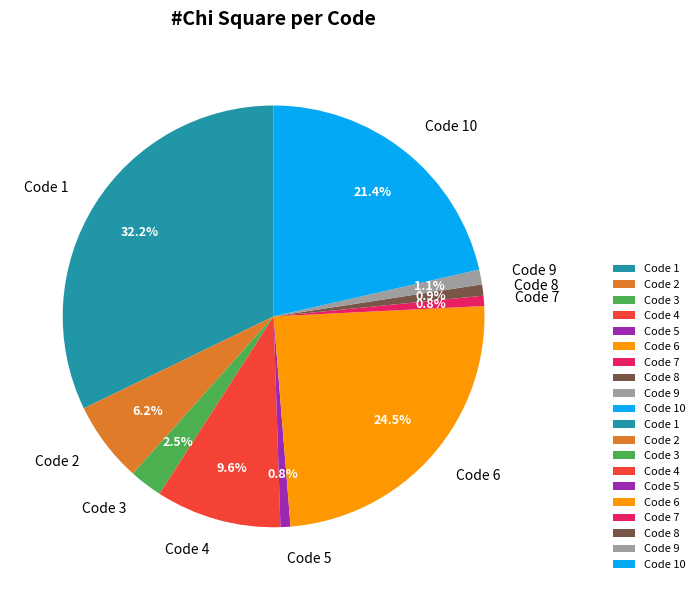

Does any single category account for the majority?

No